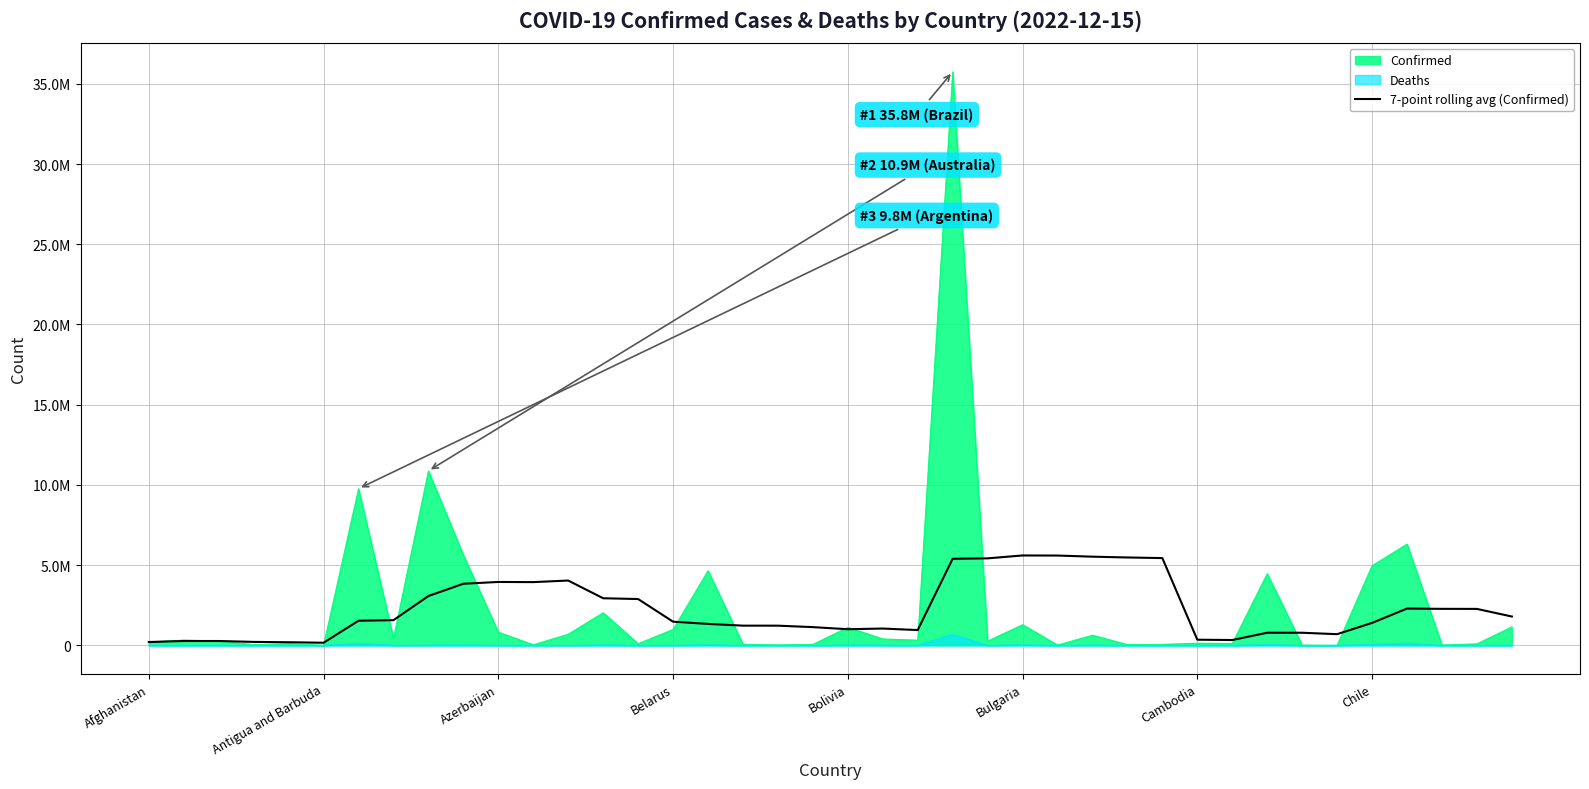

What are all the series names shown in the legend?

Confirmed, Deaths, 7-point rolling avg (Confirmed)